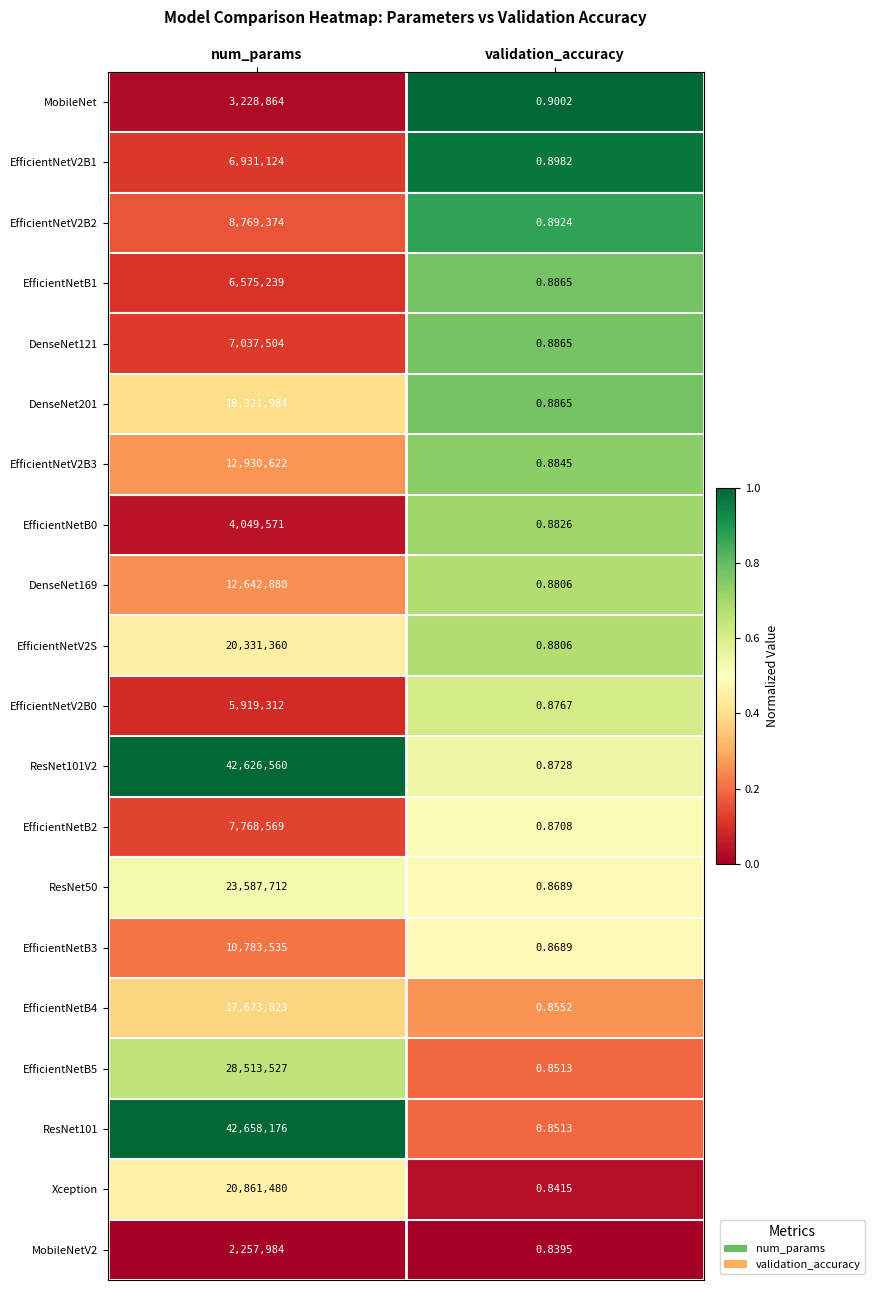

Where is ResNet50 nearest to the value 11793856?

validation_accuracy